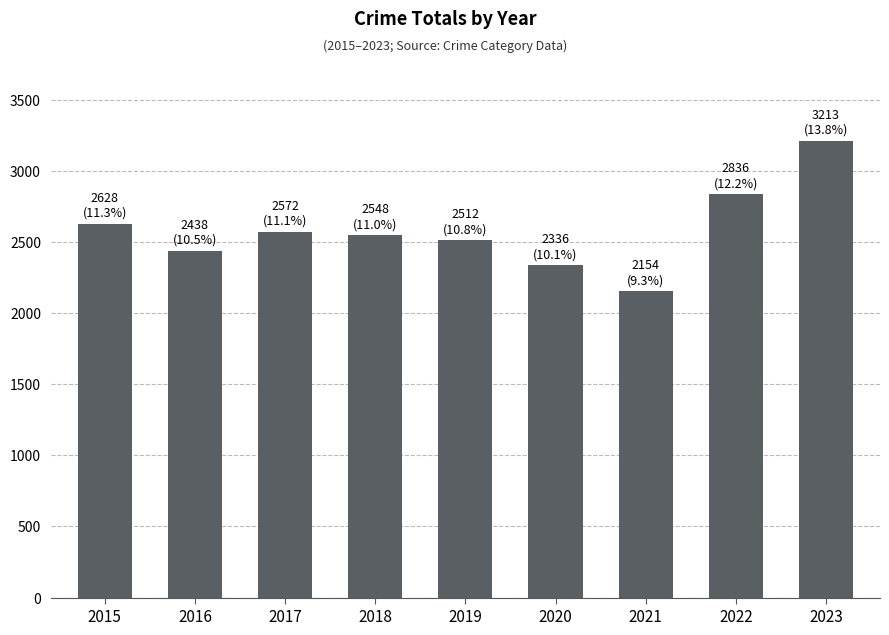

Reading left to right, what are all the values shown in this chart?

2628	2438	2572	2548	2512	2336	2154	2836	3213